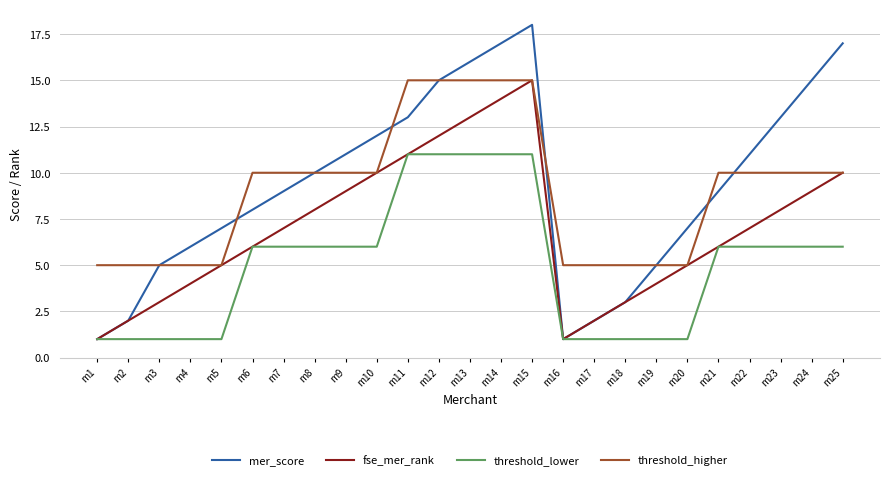

Is the value of threshold_lower at m20 greater than the value of threshold_higher at m20?

No